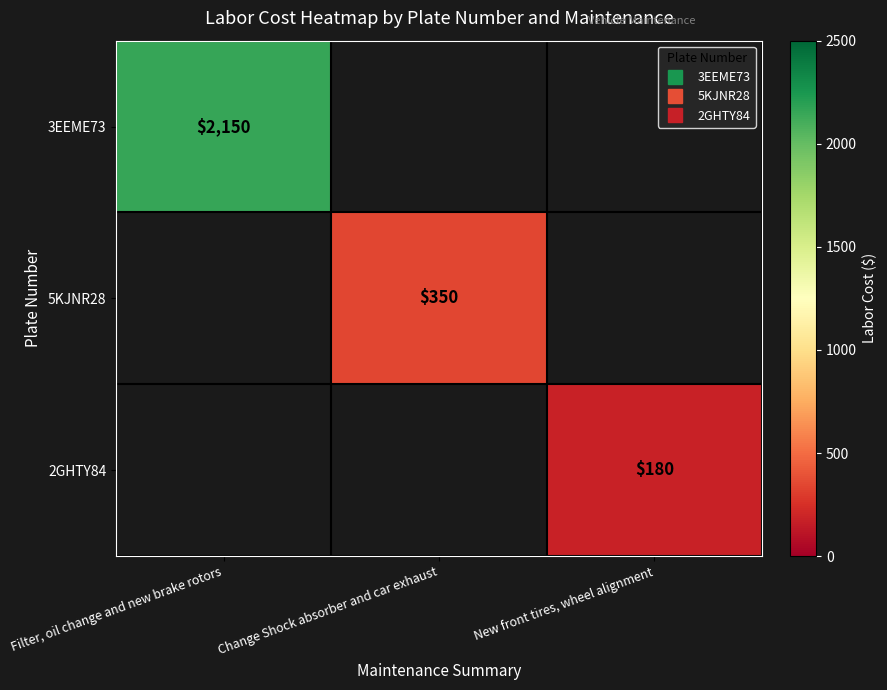

List the series in order of their overall mean, highest first.

3EEME73, 5KJNR28, 2GHTY84